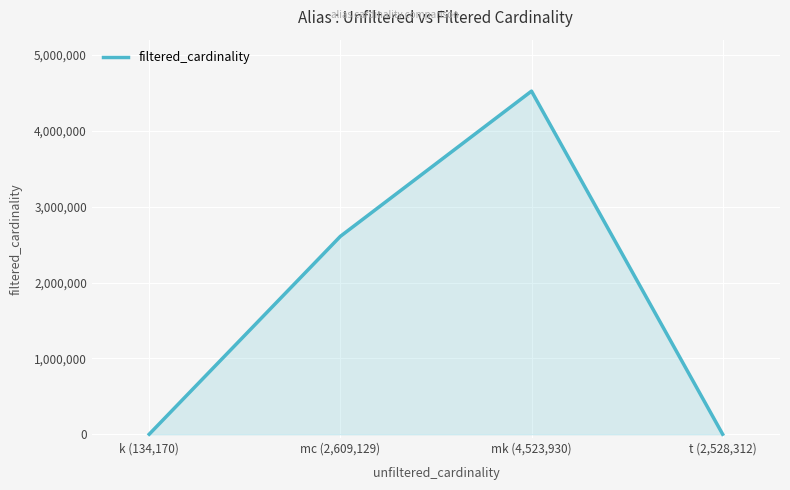

What is the ratio of the value at mk (4,523,930) to the value at k (134,170)?

4523930.0